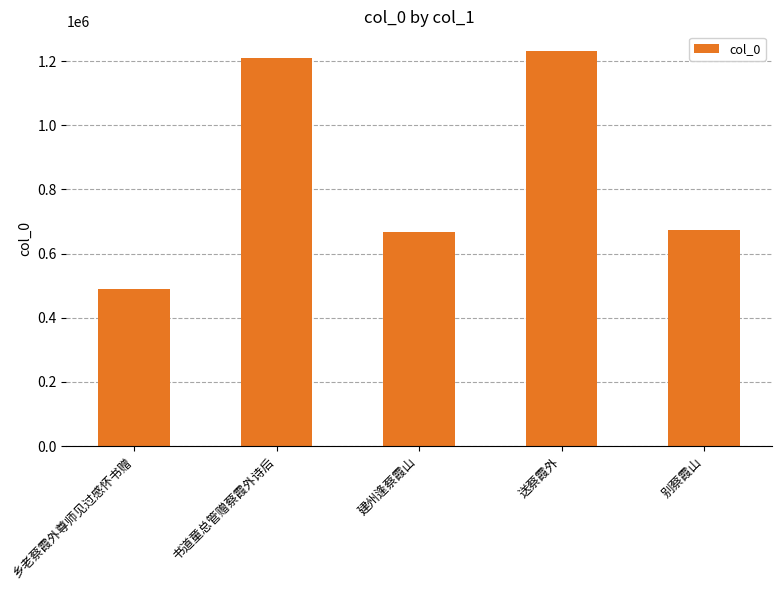

What is the change in value from 建州逢蔡霞山 to 送蔡霞外?

+565127